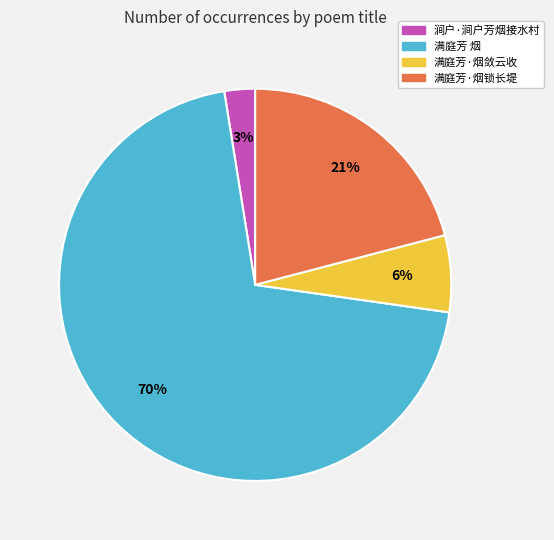

Combined, do 满庭芳·烟锁长堤 and 涧户·涧户芳烟接水村 account for over 50%?

No